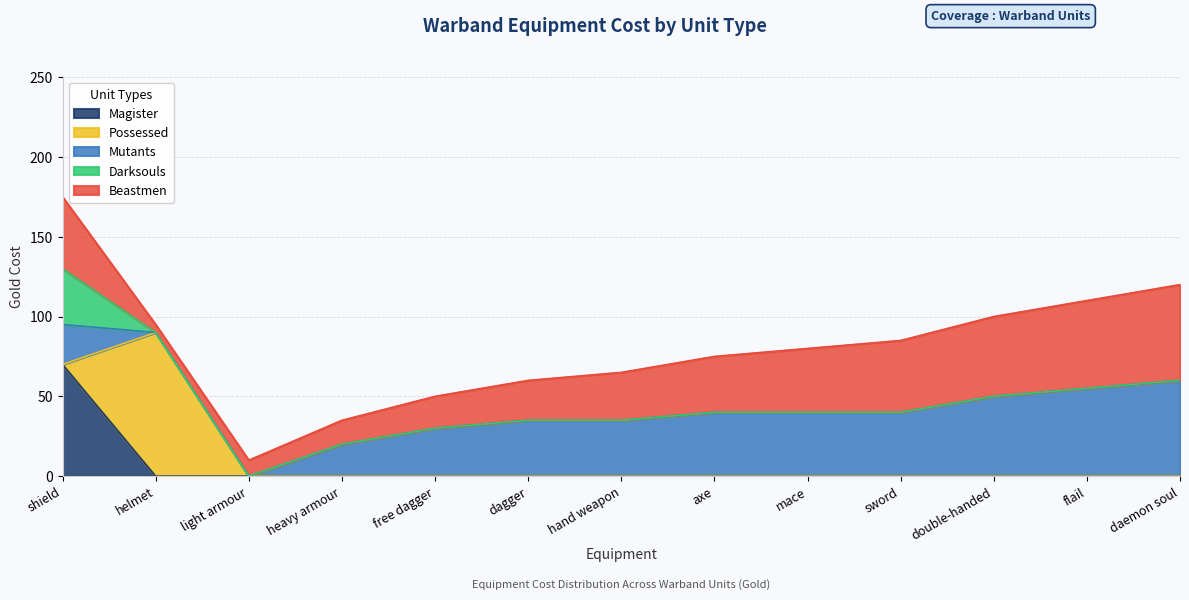

True or false: Darksouls and Beastmen intersect in this chart.

False